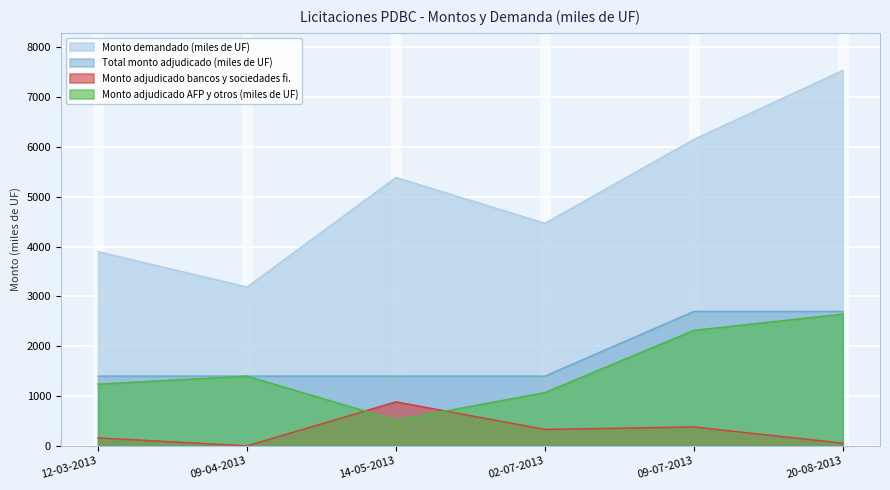

The value of Total monto adjudicado (miles de UF) at 09-04-2013 is 1400.0. True or false?

True